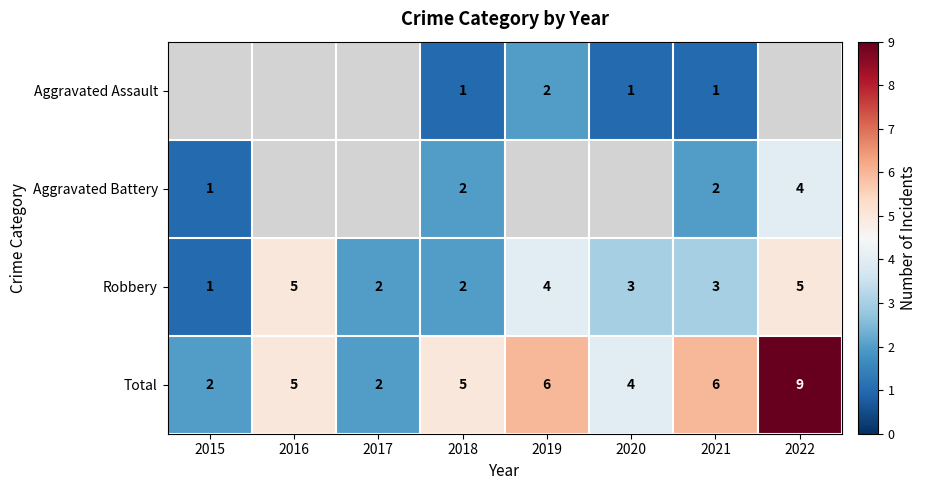

Is it true that Robbery equals 5 at 2021?

False